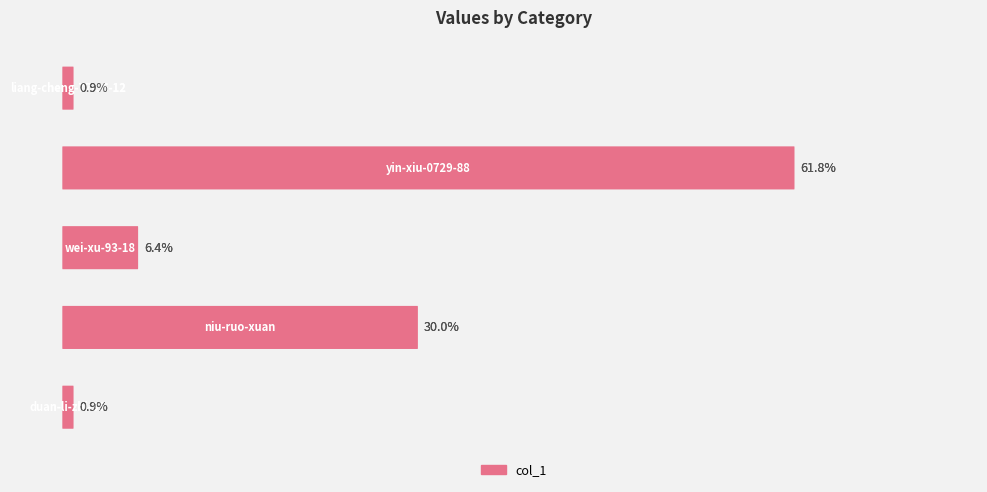

How many data points are less than 6?

2